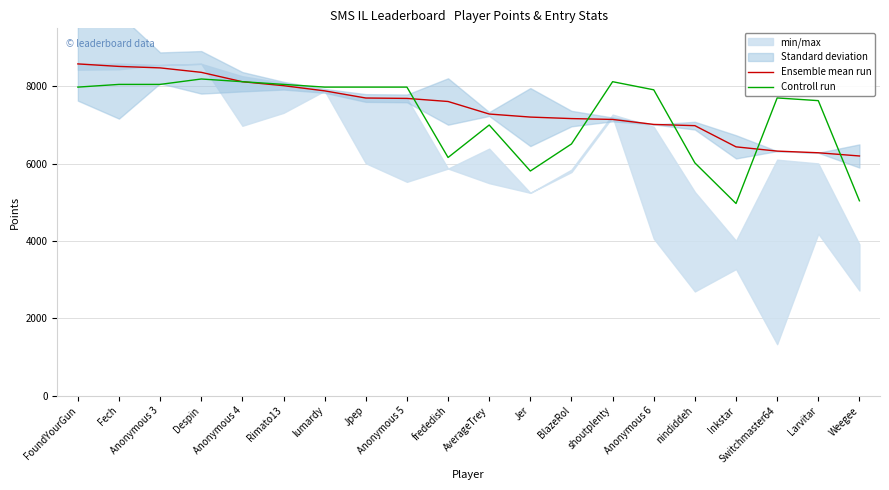

What are all the series names shown in the legend?

Ensemble mean run, Controll run